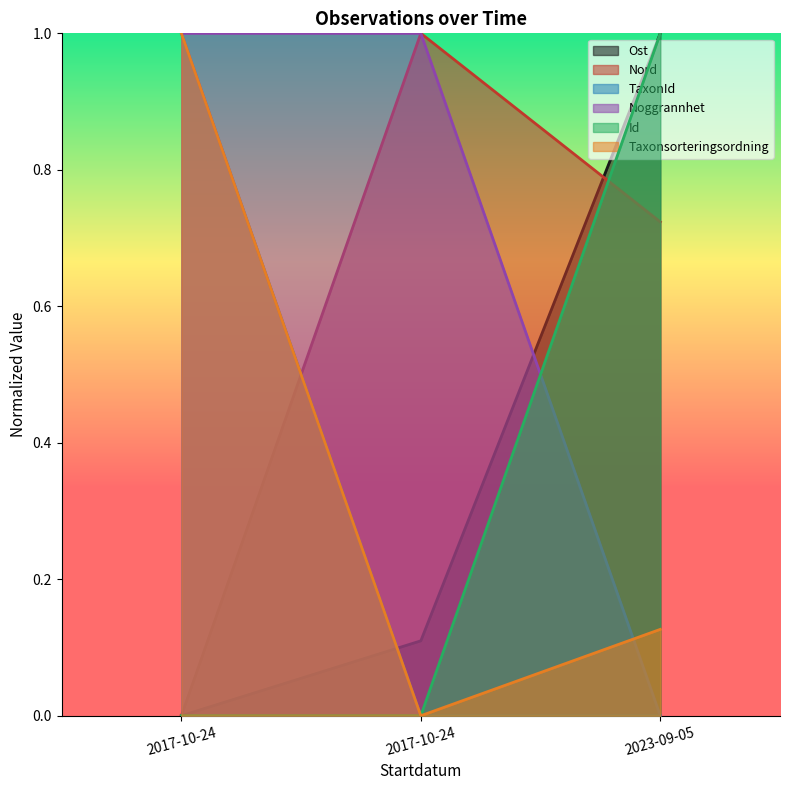

At which category is the sum across all series the highest?

2017-10-24